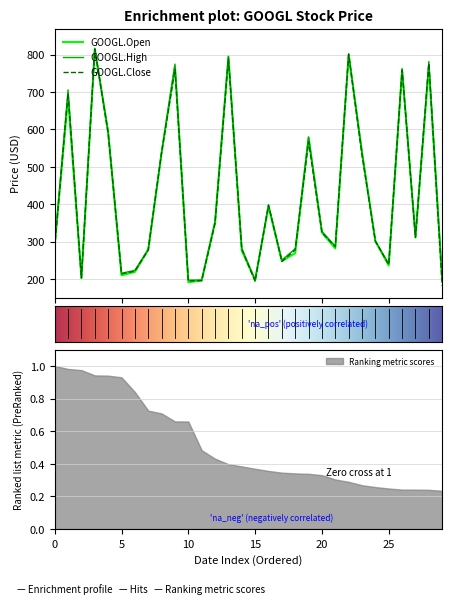

What is the maximum value for GOOGL.Open?

815.1